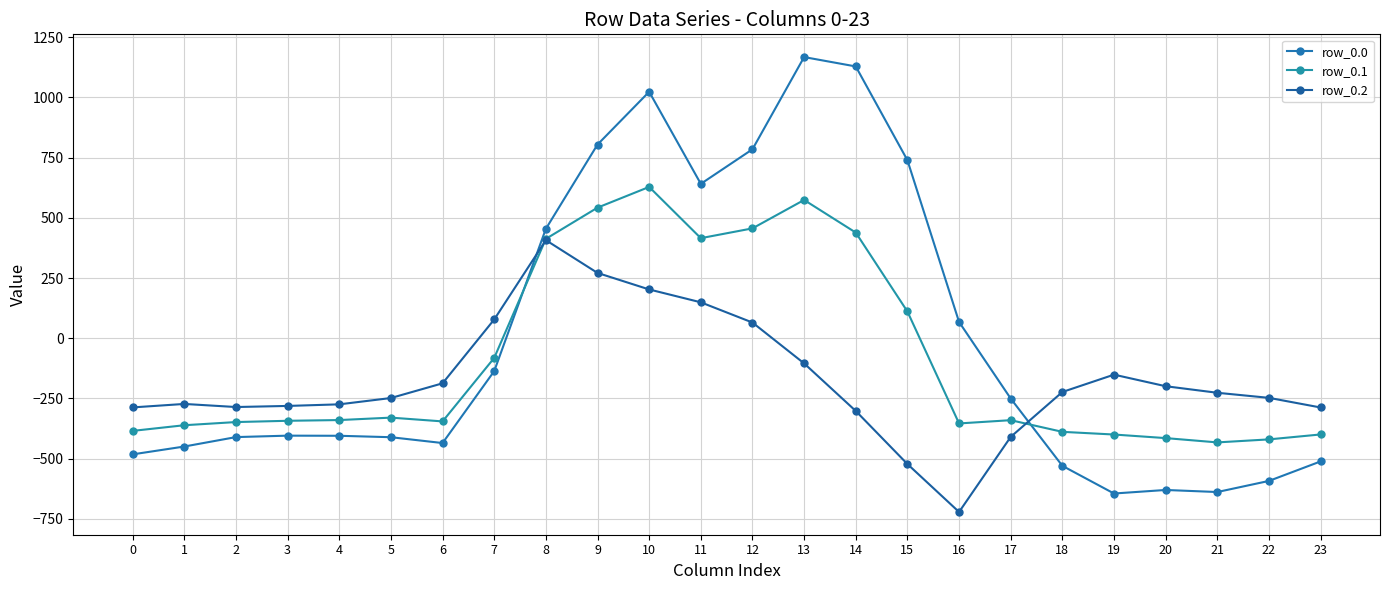

What is the sum of all row_0.0 values?

-120.8